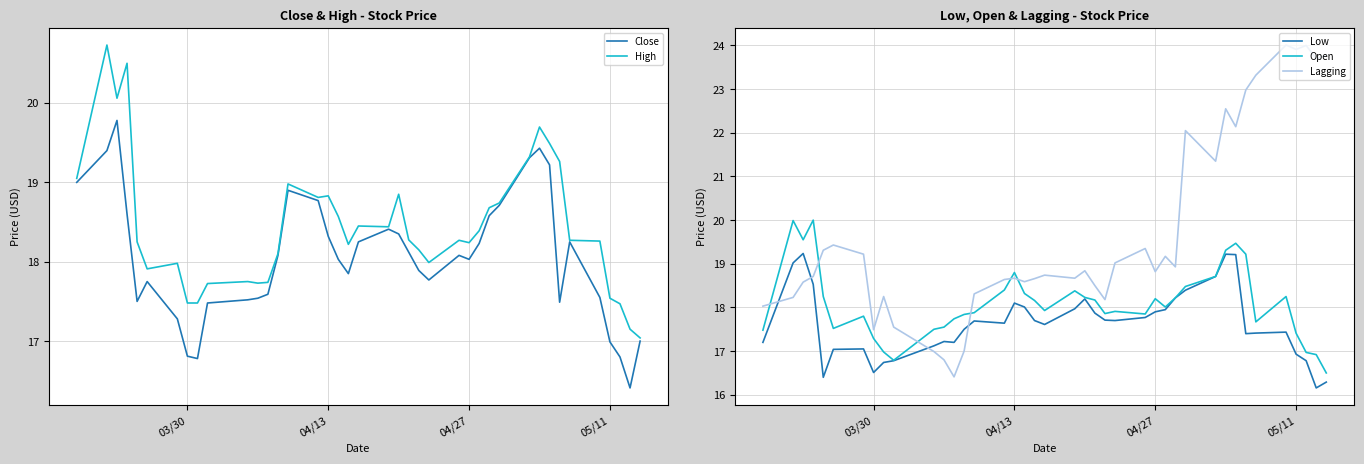

What is the difference between the maximum and minimum values in the High series?

3.7